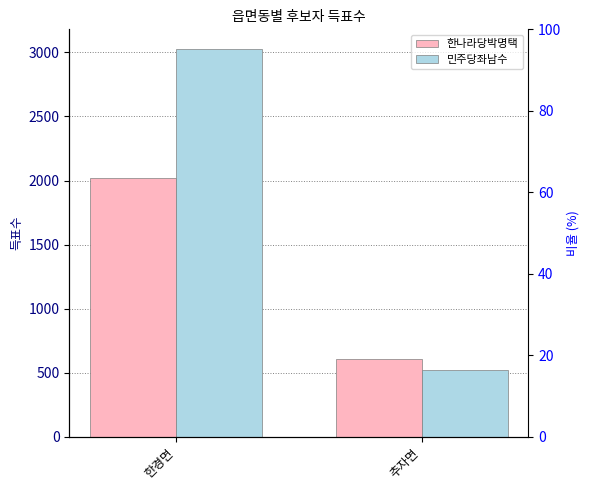

What are all the series names shown in the legend?

한나라당박명택, 민주당좌남수